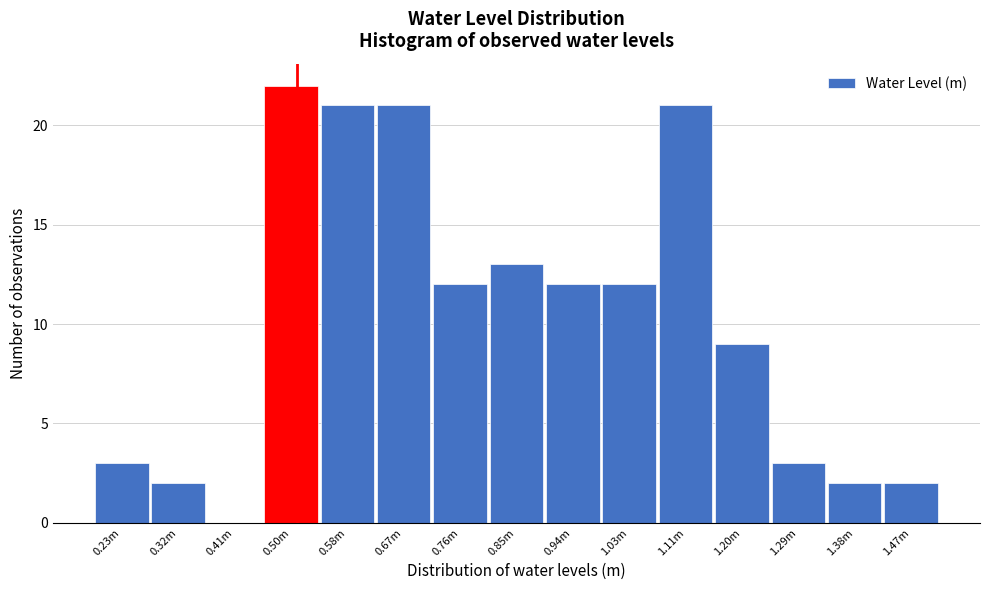

Reading left to right, transcribe all the data shown in this chart.

0.23m=3	0.32m=2	0.41m=0	0.50m=22	0.58m=21	0.67m=21	0.76m=12	0.85m=13	0.94m=12	1.03m=12	1.11m=21	1.20m=9	1.29m=3	1.38m=2	1.47m=2